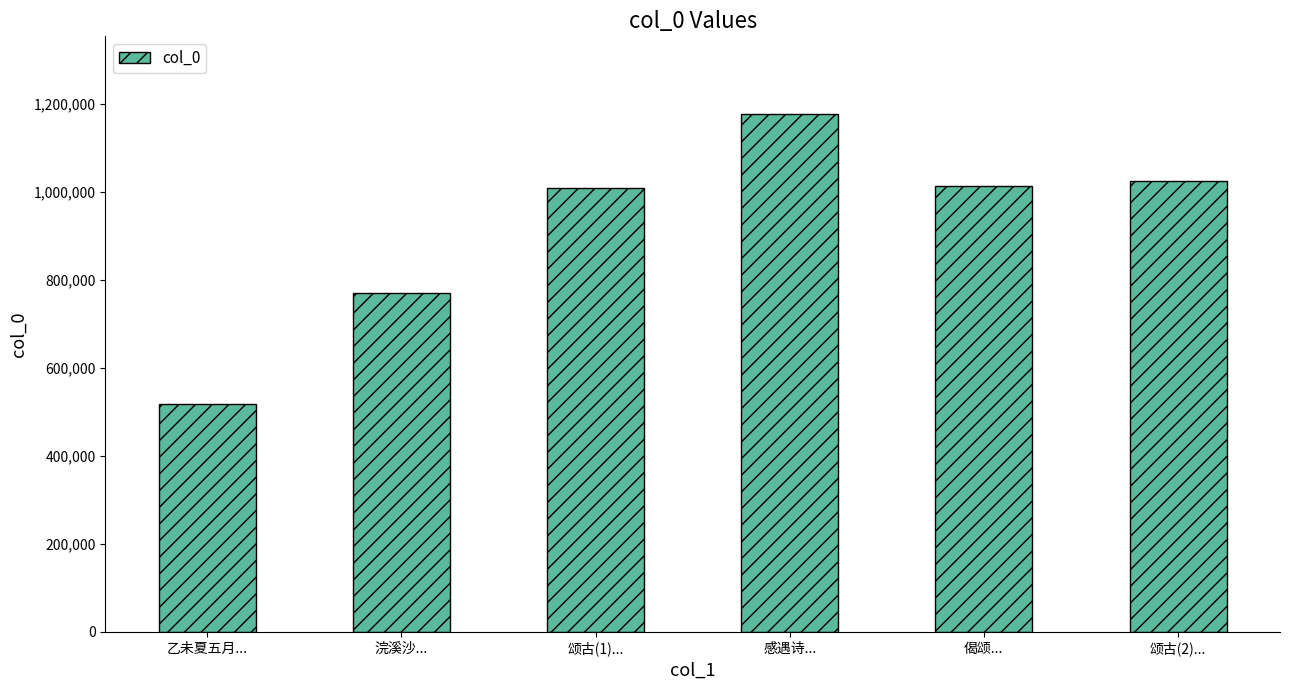

What position from the left is 颂古(2)...?

6